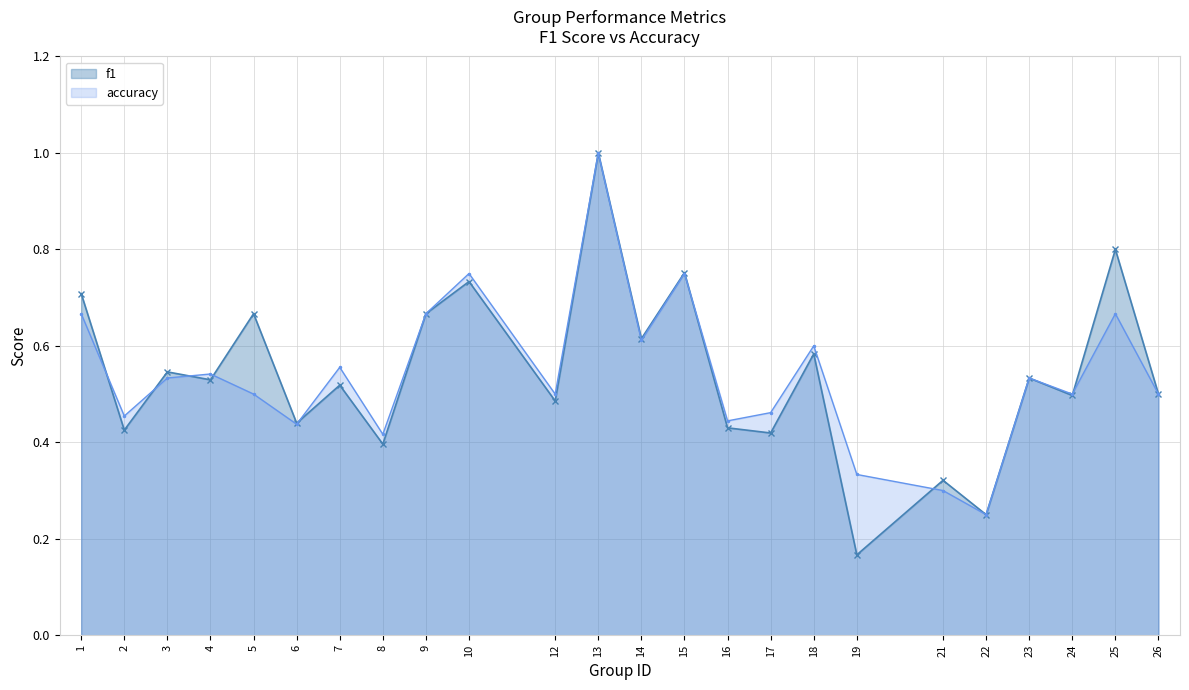

Which has a higher value, 17 or 8?

17